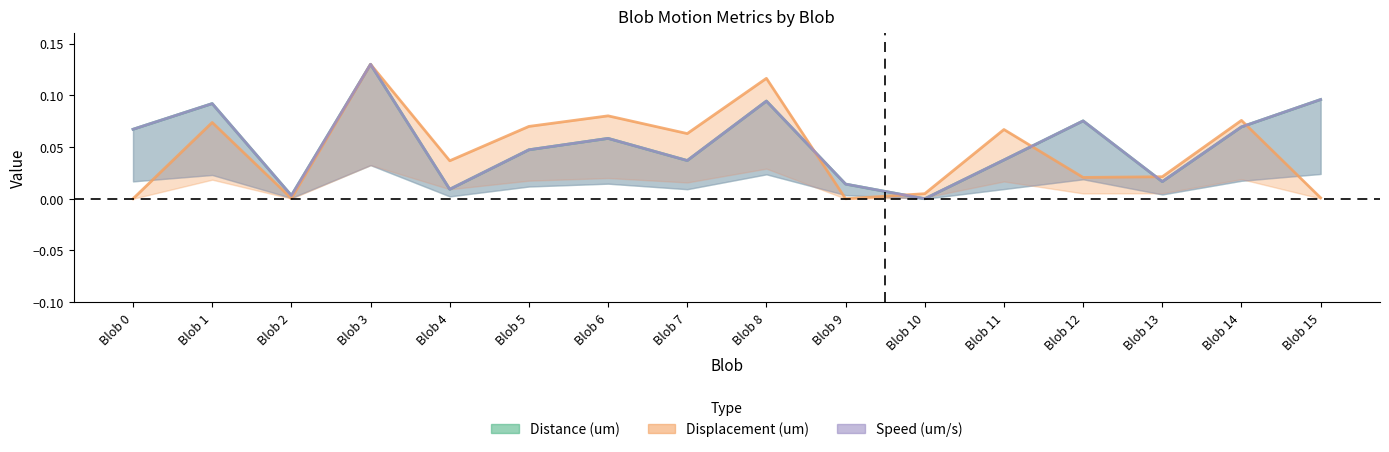

How many lines are shown in the chart?

3